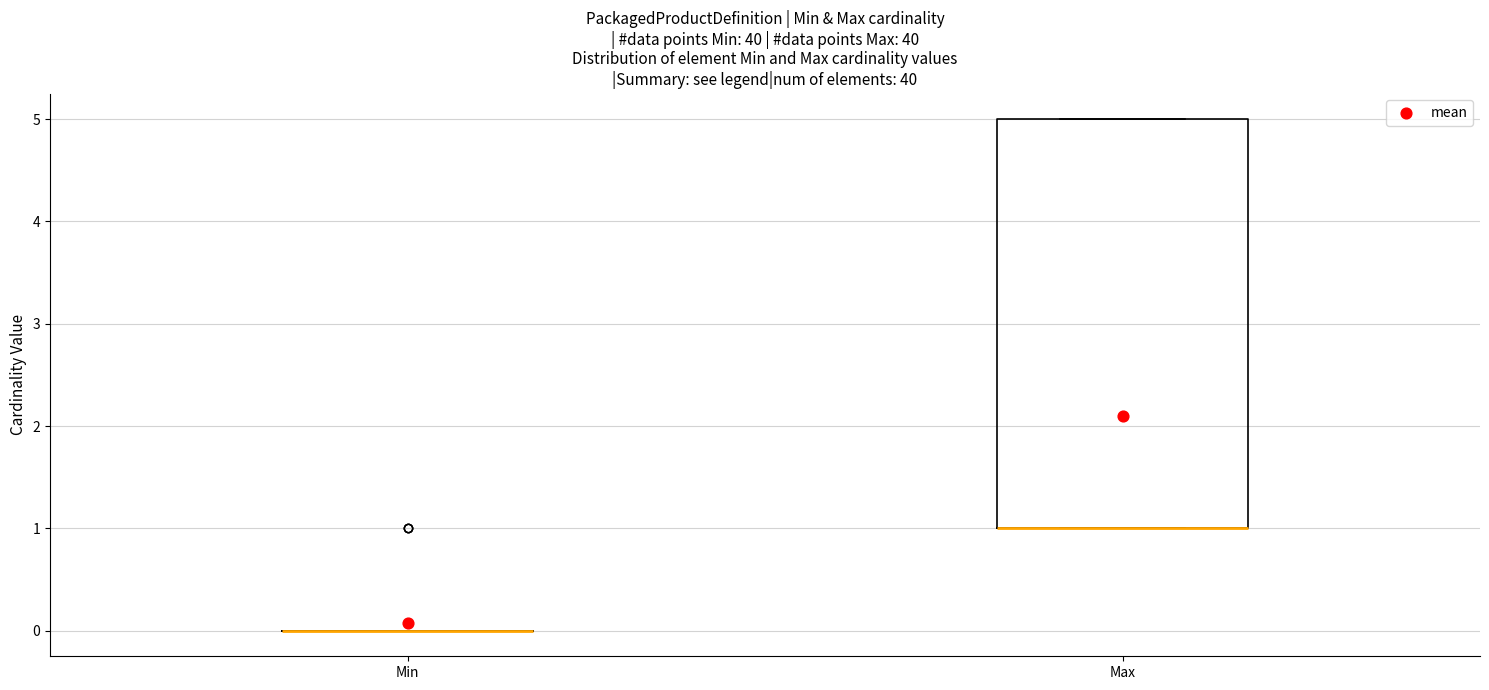

Comparing the boxes themselves (not the whiskers), which one is the tallest?

Max